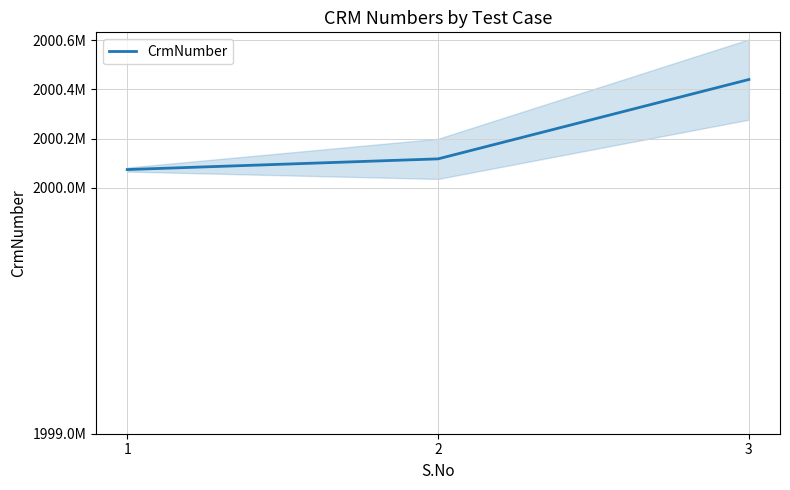

Is this an area chart (filled region under the line)?

No